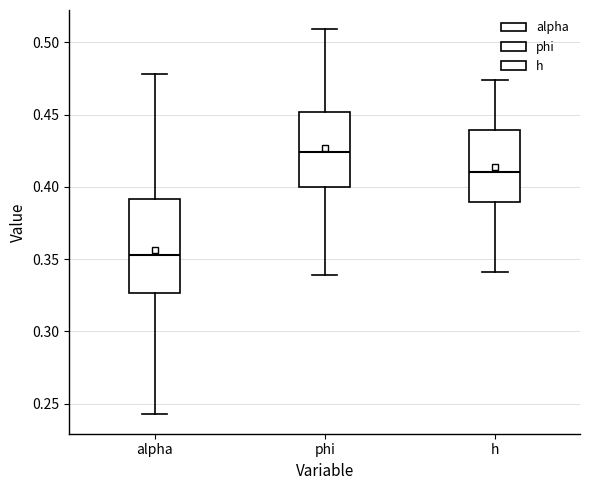

Reading left to right, transcribe this box plot: for each box, give where its median line is, the range the box spans, and where its two whiskers end, as read against the y-axis. The values are not printed on the chart, so give them approximately, as read against the axis.

alpha: median 0.355, box 0.325 to 0.390, whiskers 0.245 to 0.480
phi: median 0.425, box 0.400 to 0.450, whiskers 0.340 to 0.510
h: median 0.410, box 0.390 to 0.440, whiskers 0.340 to 0.475